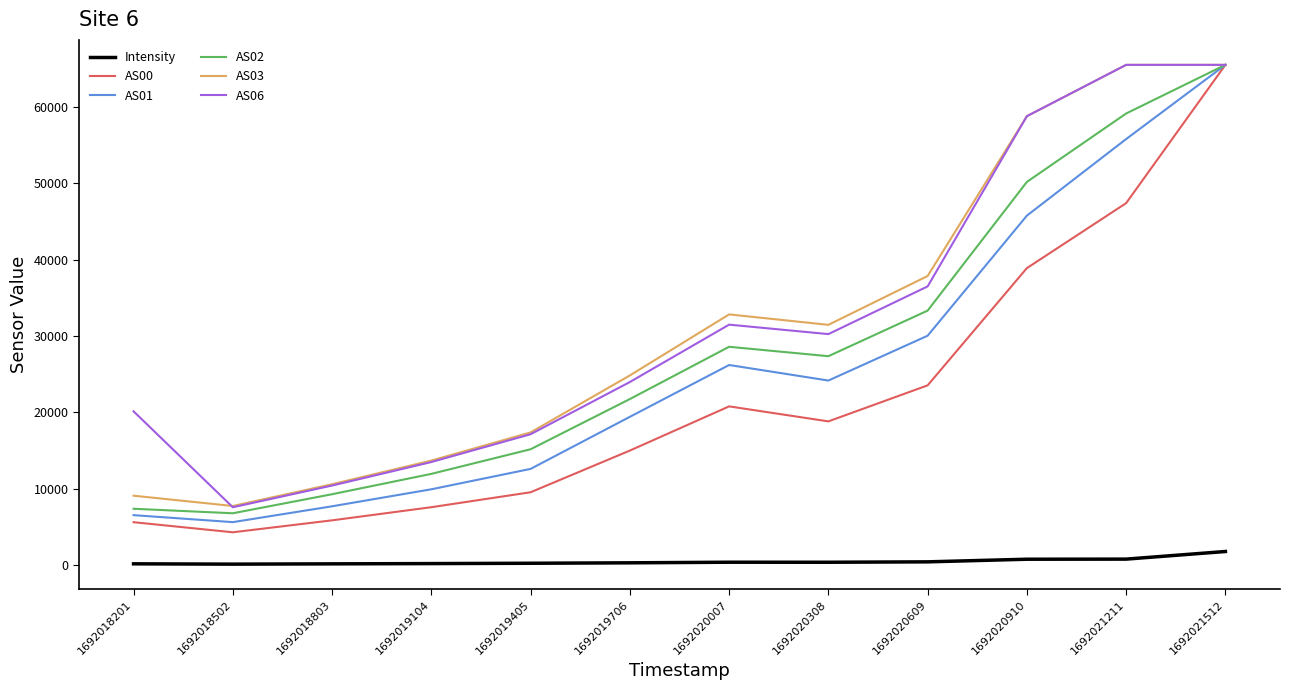

Does the chart display data point markers on the line(s)?

No